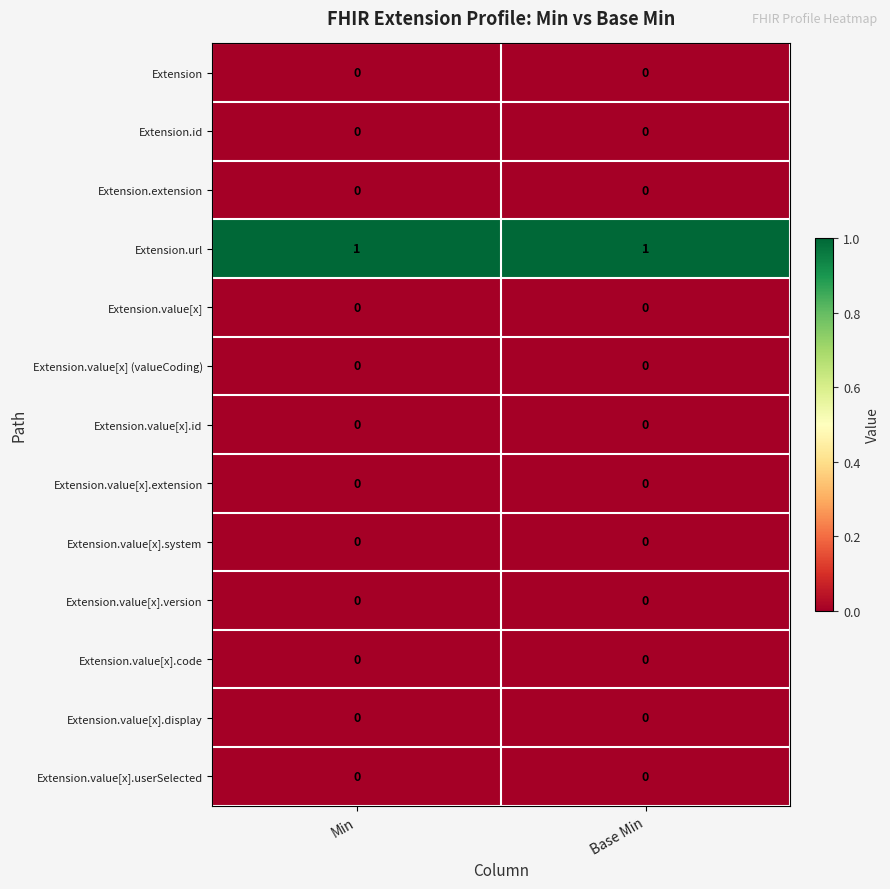

Reading left to right, list all the values displayed in this chart.

Extension: 0	0
Extension.id: 0	0
Extension.extension: 0	0
Extension.url: 1	1
Extension.value[x]: 0	0
Extension.value[x] (valueCoding): 0	0
Extension.value[x].id: 0	0
Extension.value[x].extension: 0	0
Extension.value[x].system: 0	0
Extension.value[x].version: 0	0
Extension.value[x].code: 0	0
Extension.value[x].display: 0	0
Extension.value[x].userSelected: 0	0